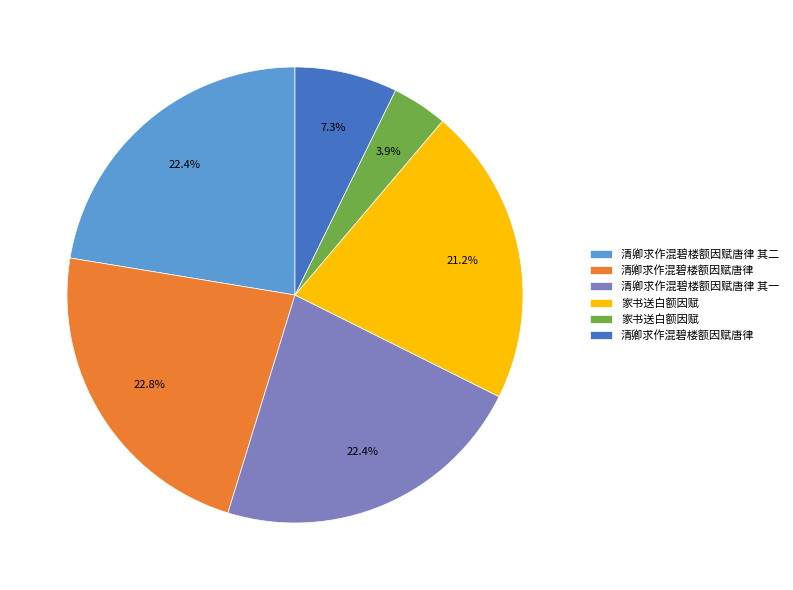

Is there a majority slice in this chart?

No